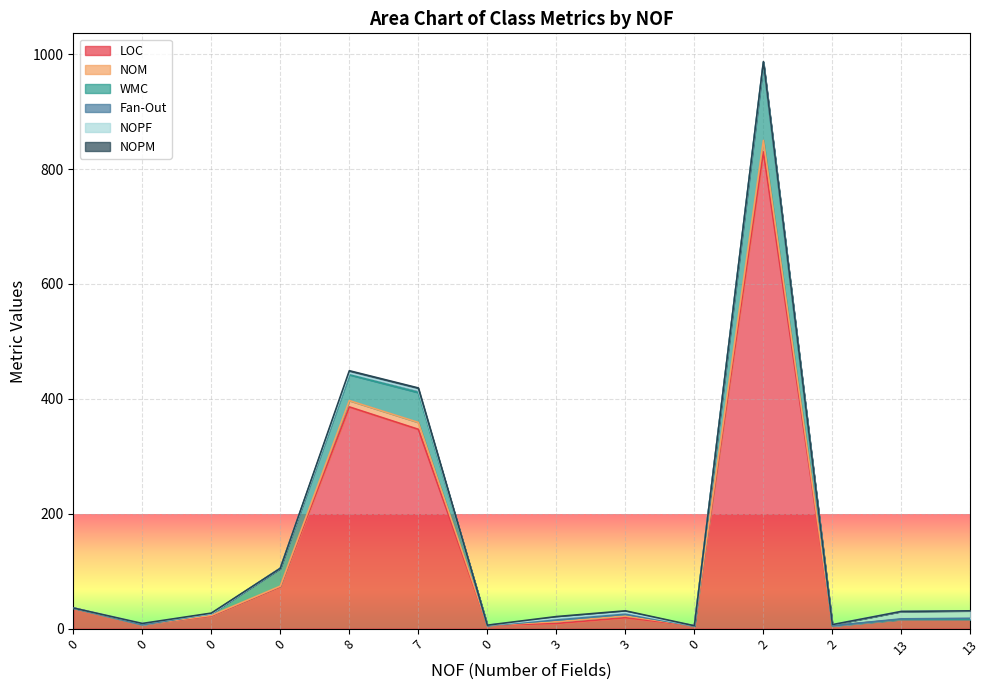

True or false: NOM and WMC cross at least once.

False